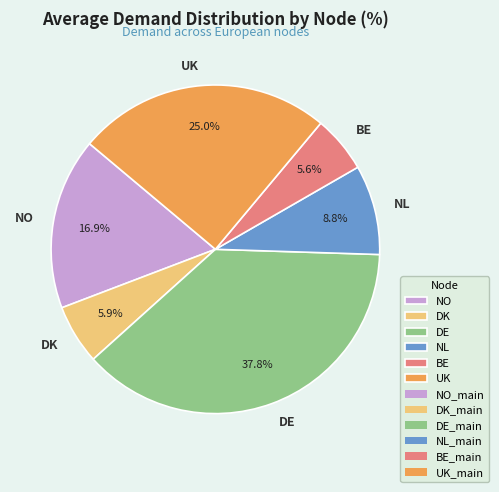

What is the largest slice in the pie chart?

DE